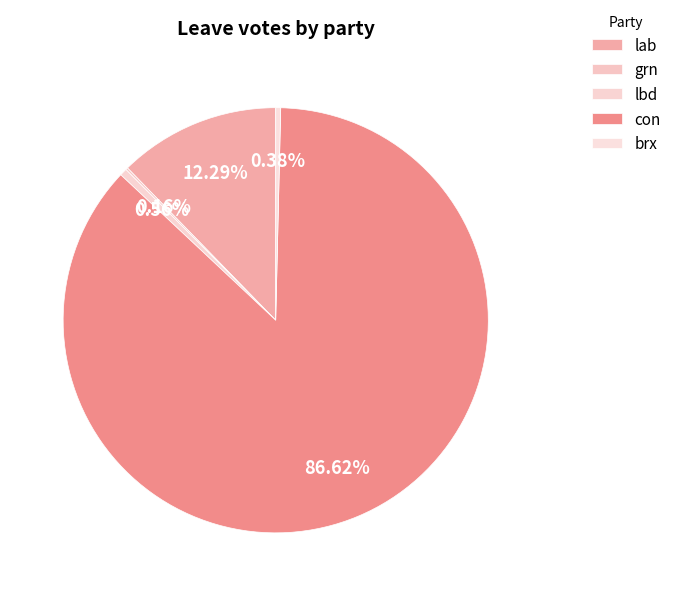

Is it true that grn is 1% of the pie?

False